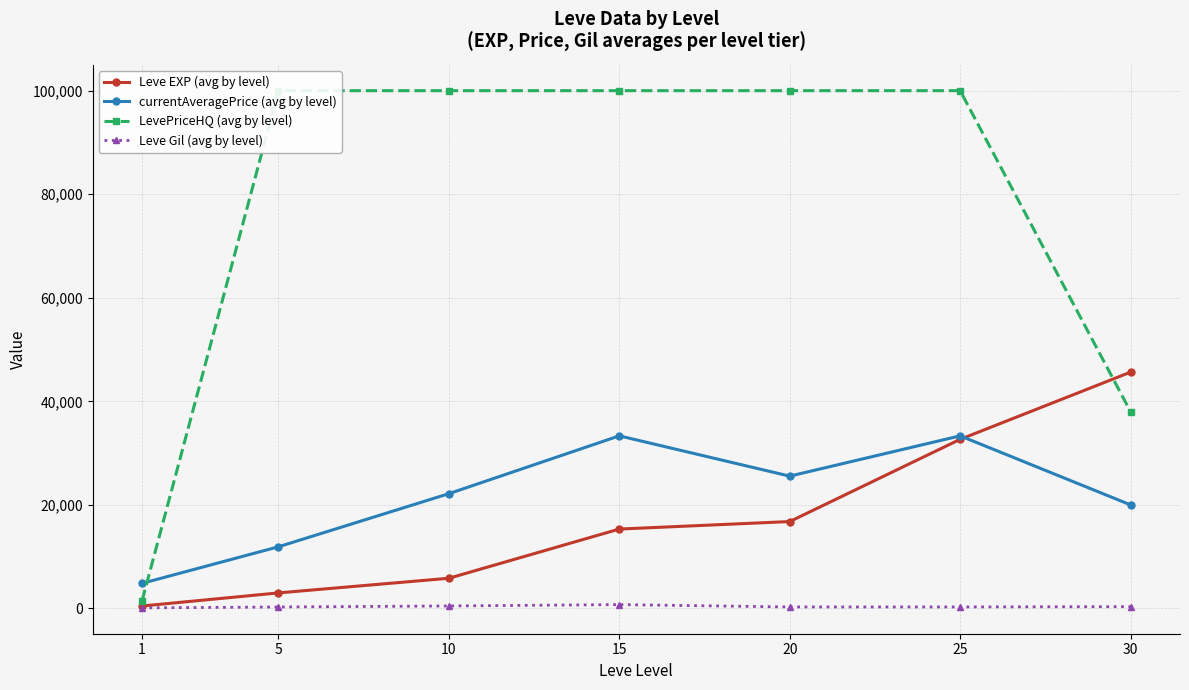

What is the difference between the maximum and minimum values in the LevePriceHQ (avg by level) series?

98517